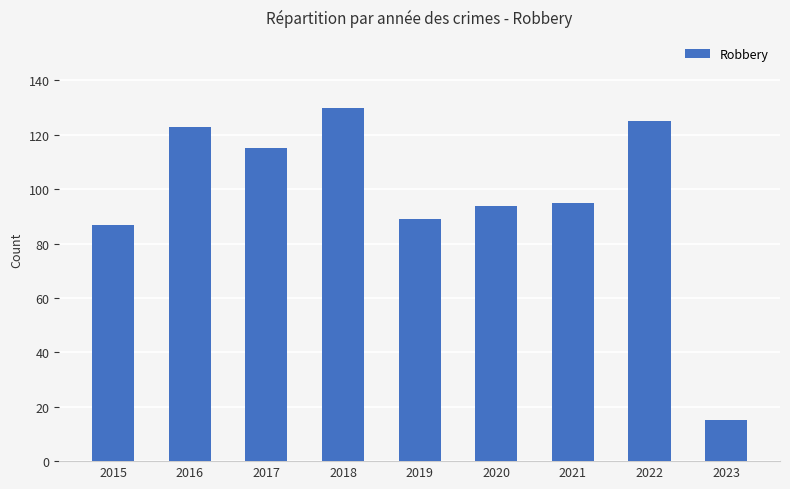

What is the ratio of the value at 2016 to the value at 2021?

1.3